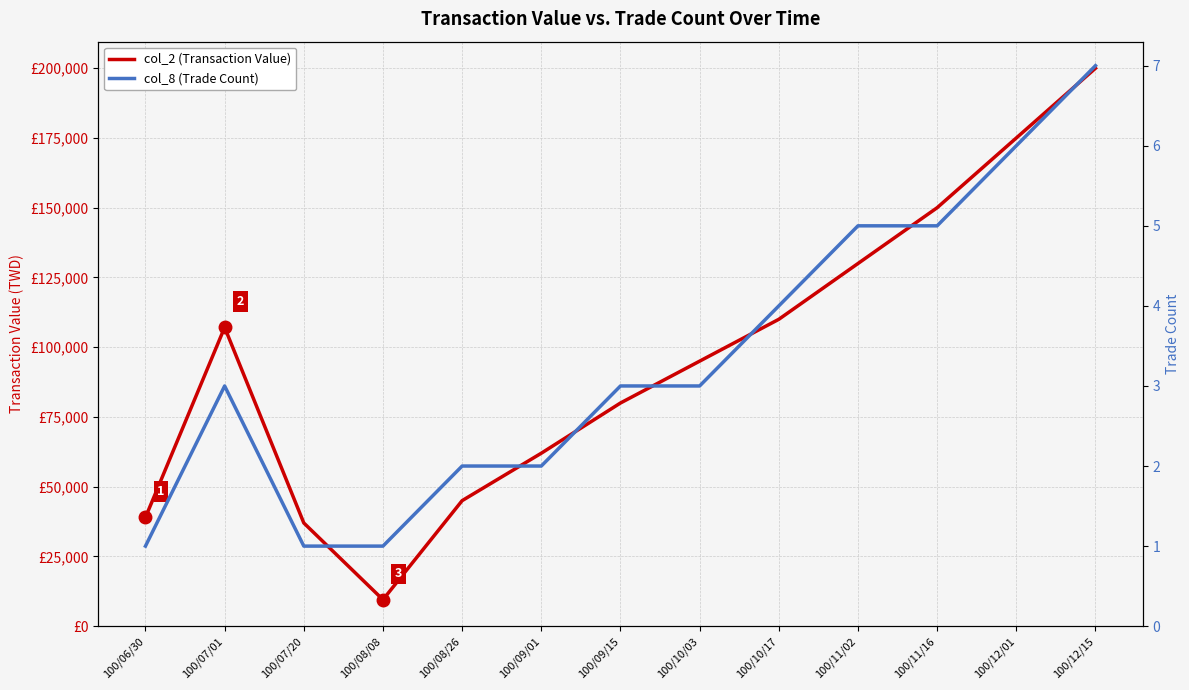

Does the chart have visible grid lines?

Yes